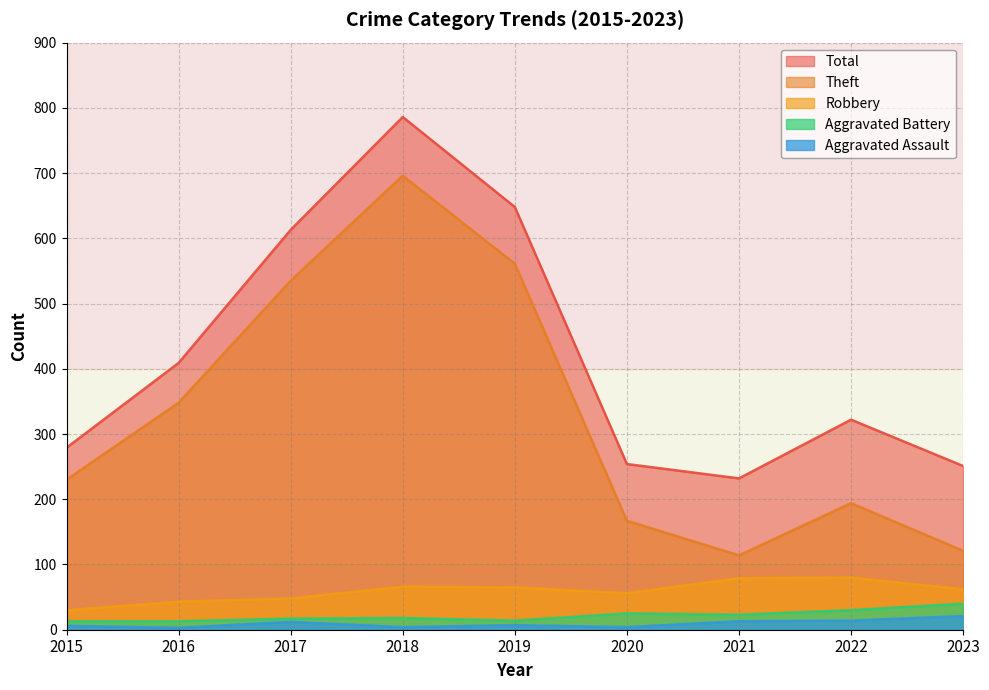

True or false: Aggravated Assault and Total intersect in this chart.

False